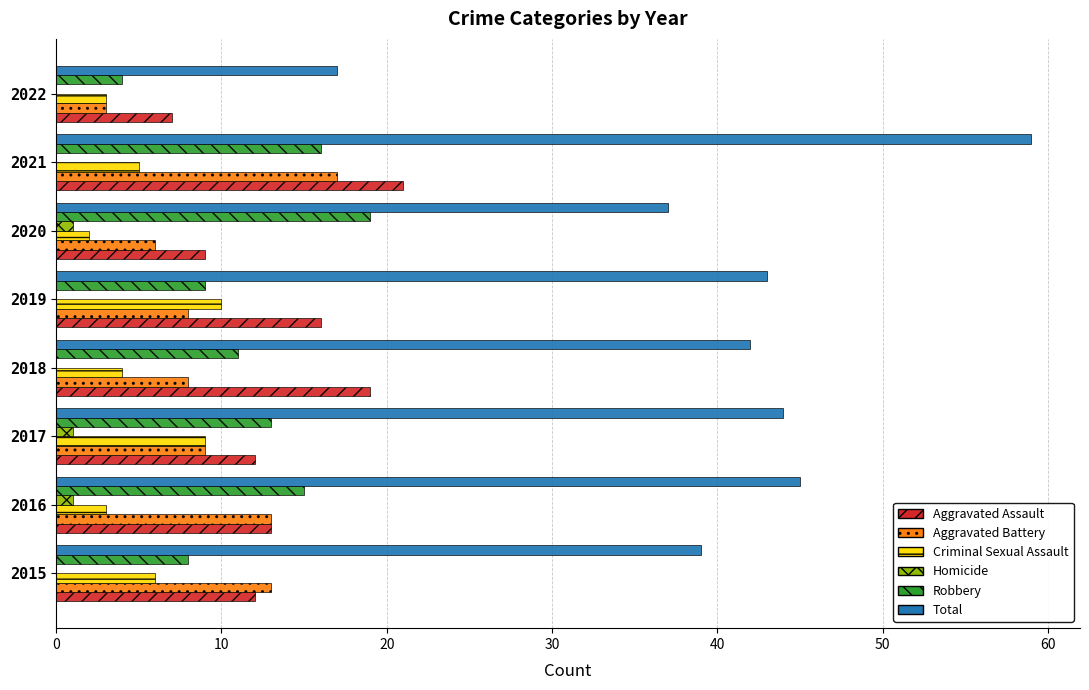

Is it true that Robbery equals 12 at 2019?

False